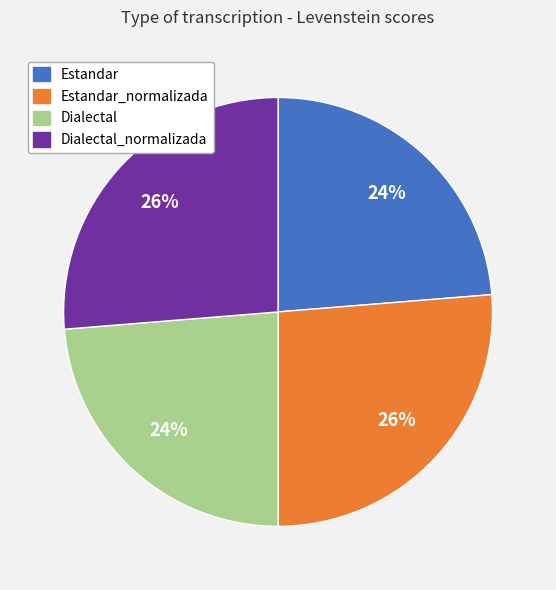

The Dialectal_normalizada slice represents 26% of the pie. True or false?

True